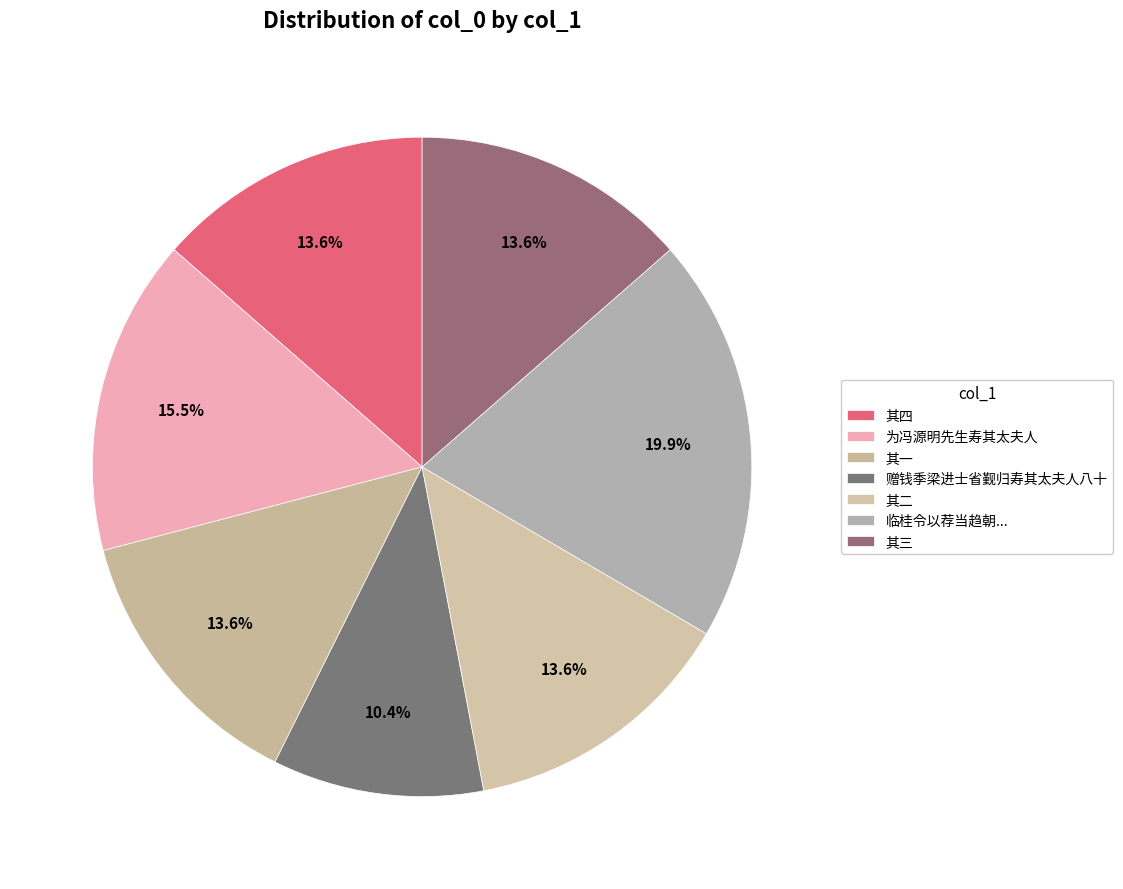

How many segments does this pie chart have?

7